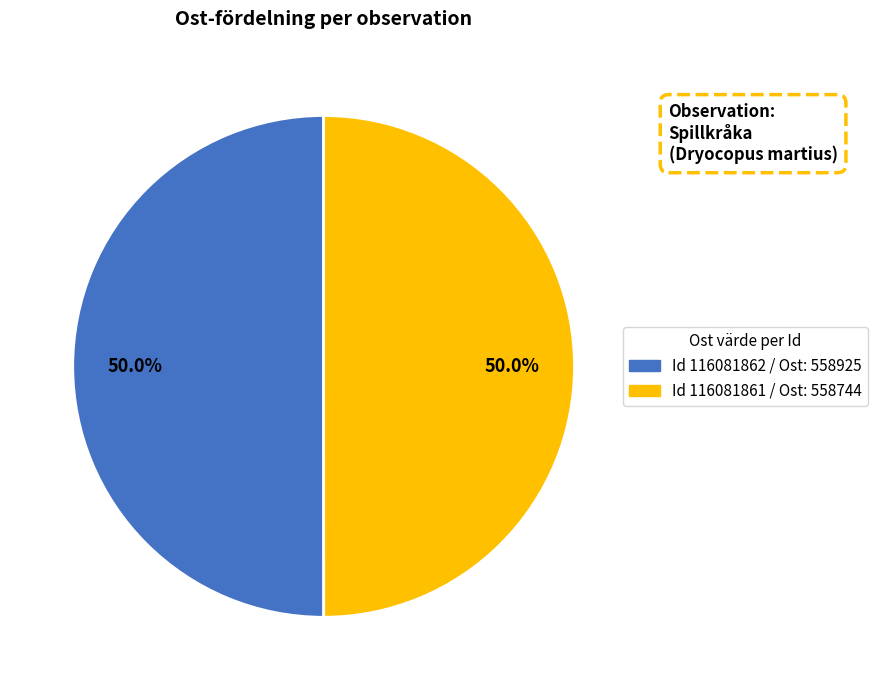

What is the ratio of the value at Id 116081862 / Ost: 558925 to the value at Id 116081861 / Ost: 558744?

1.0